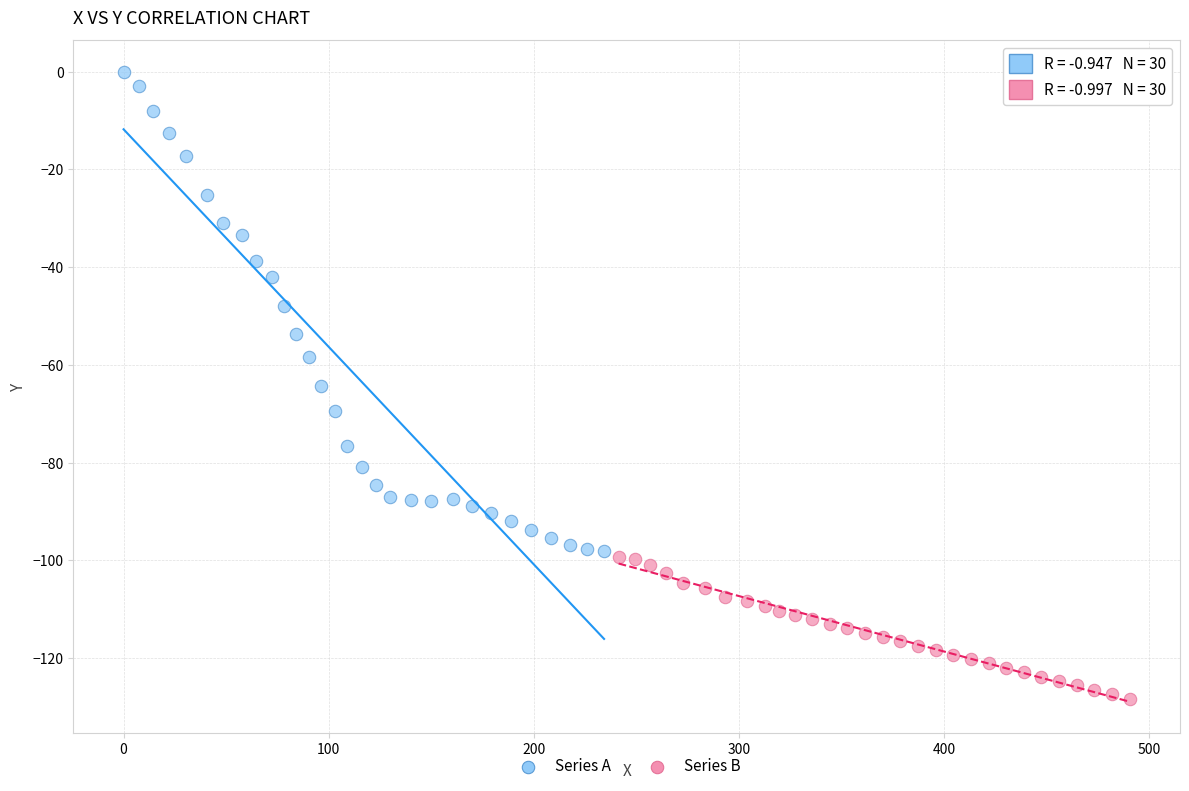

Which series reaches the maximum Y coordinate?

Series A